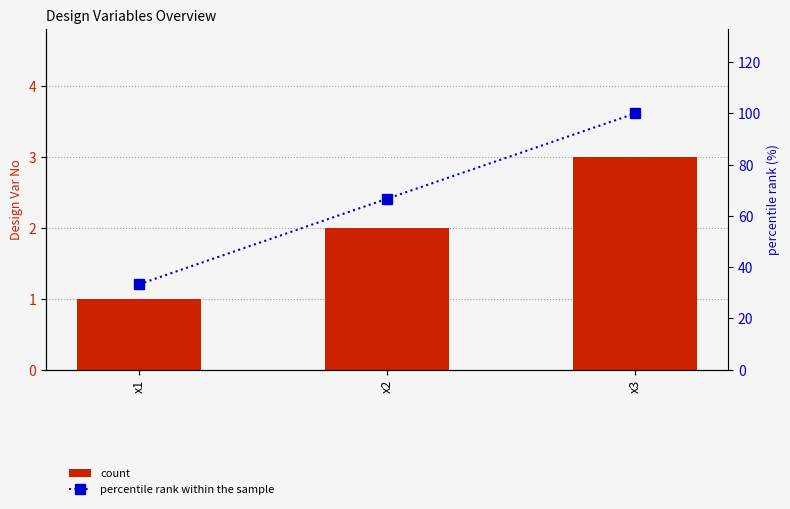

Which series has the largest total across all categories?

percentile rank within the sample